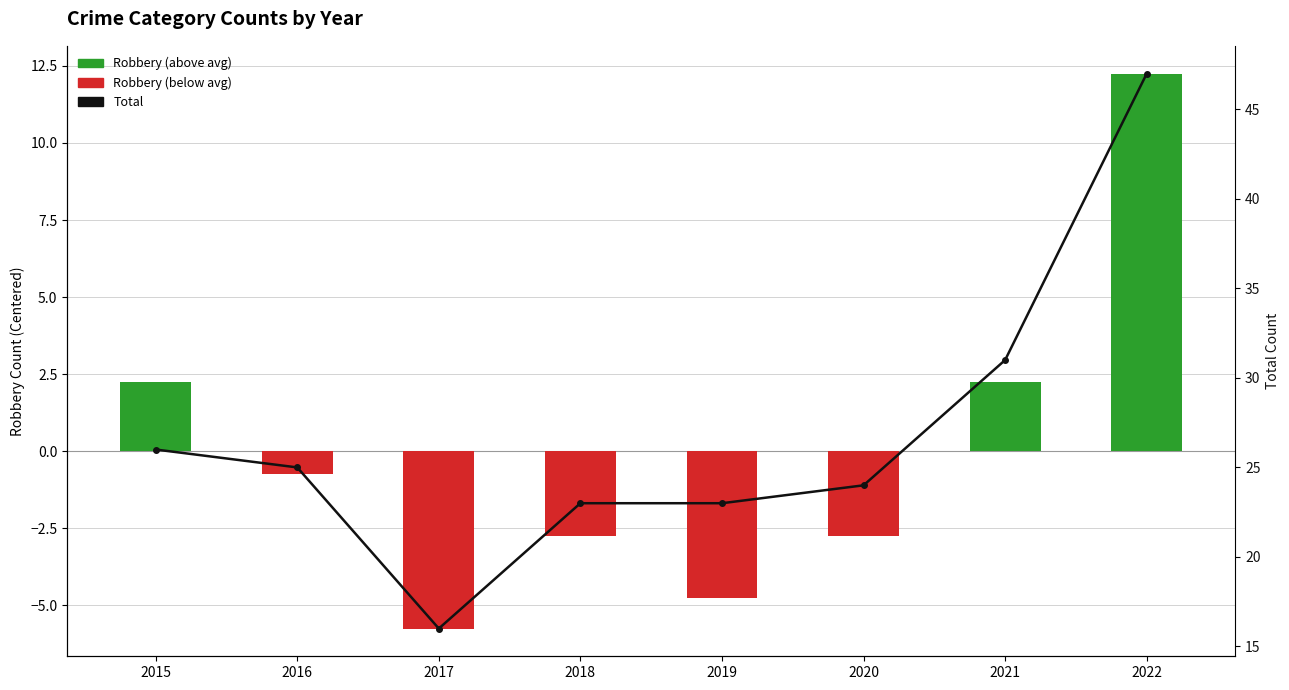

What is the difference between the second highest and second lowest values in the Total series?

8.0